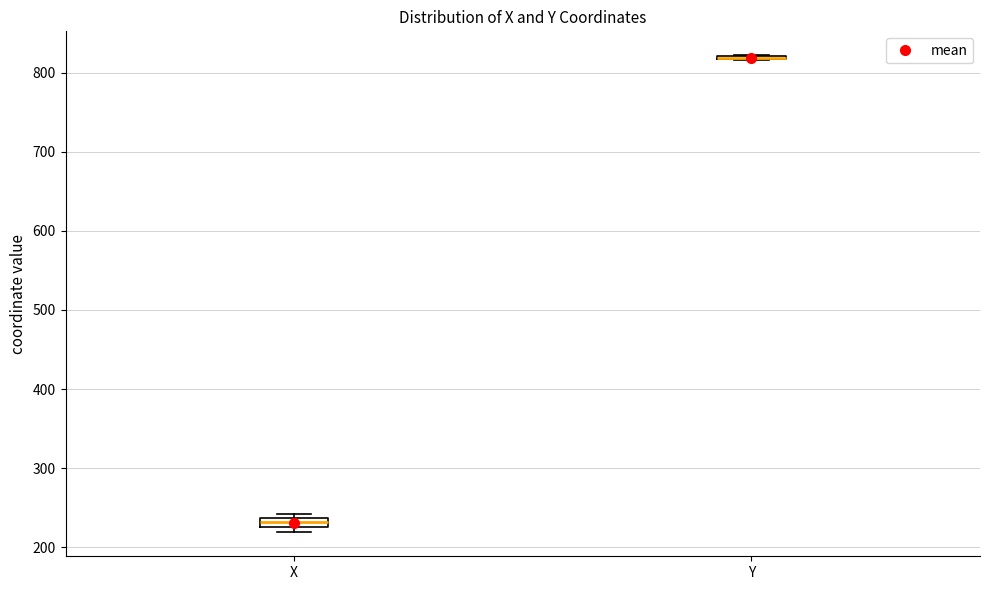

Where is the upper edge of the box for X on the y-axis? The values are not printed on the chart, so give them approximately, as read against the axis.

240